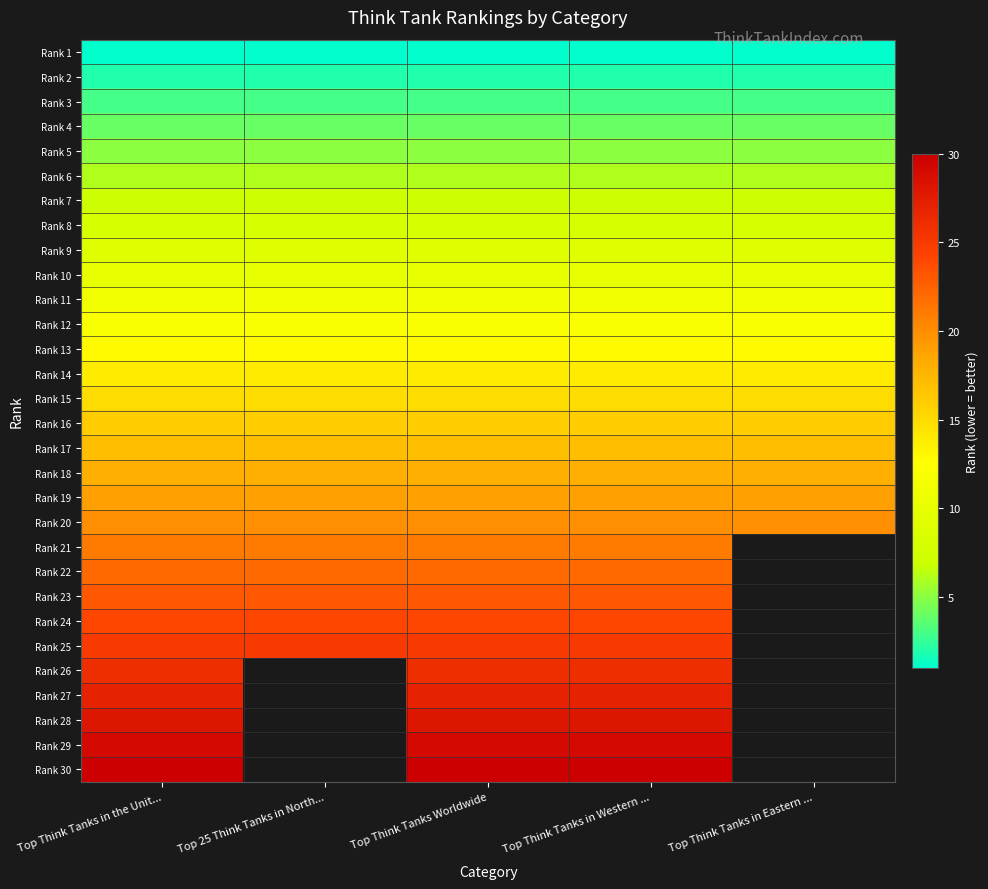

What is the total value across all series at Top Think Tanks in Western ...?

465.0